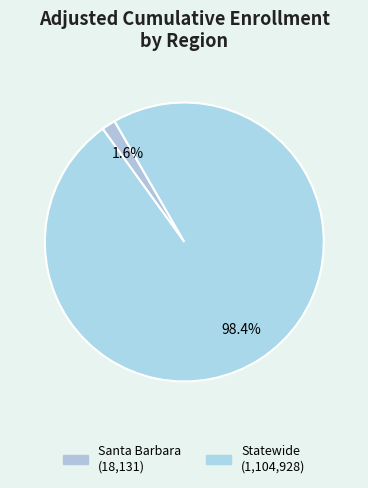

What is the ratio of the value at Statewide to the value at Santa Barbara?

60.9